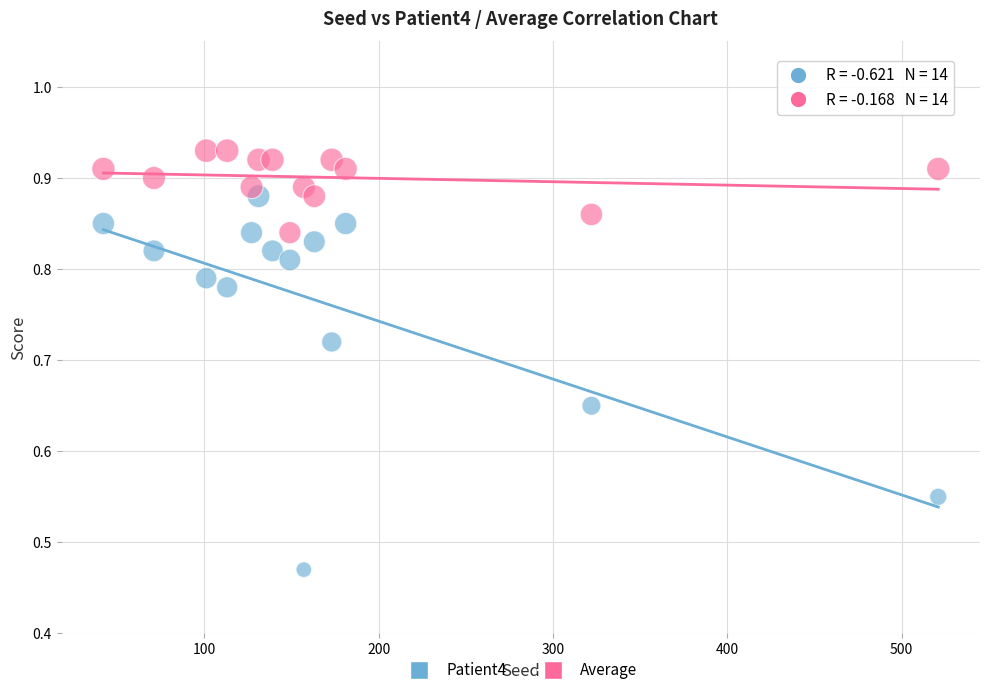

What is the X range (max minus min) for the scatter plot?

479.0